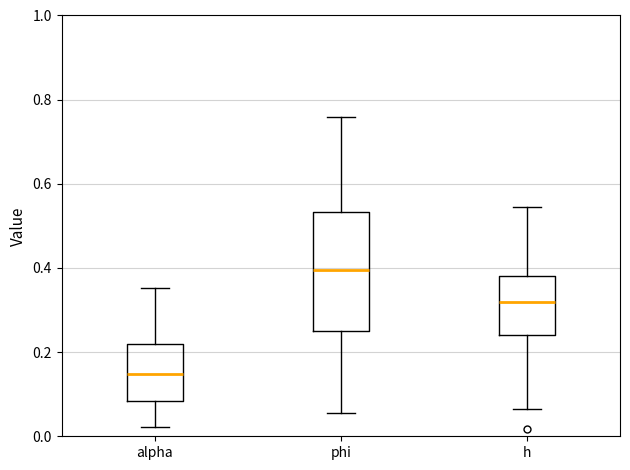

Where does the lower whisker of the box for alpha end on the y-axis? The values are not printed on the chart, so give them approximately, as read against the axis.

0.02